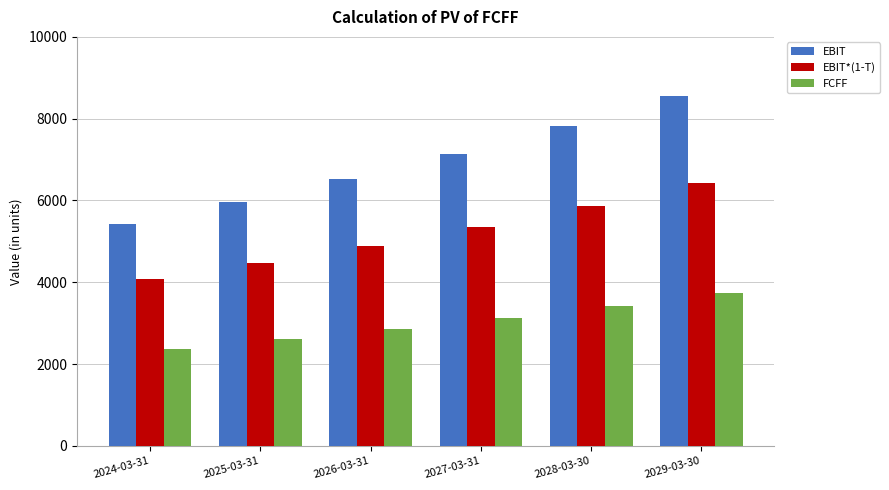

At which label does EBIT first exceed 7134?

2027-03-31